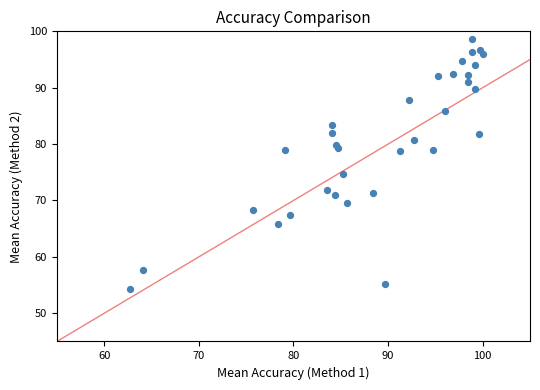

What Y value in the scatter plot is closest to 76?

74.7